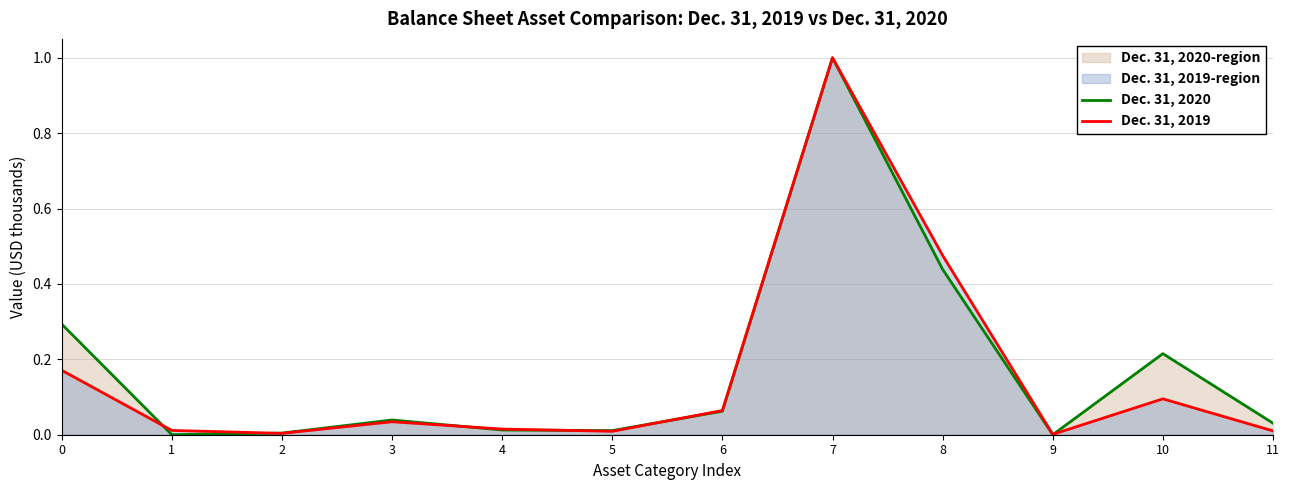

How many lines are shown in the chart?

2